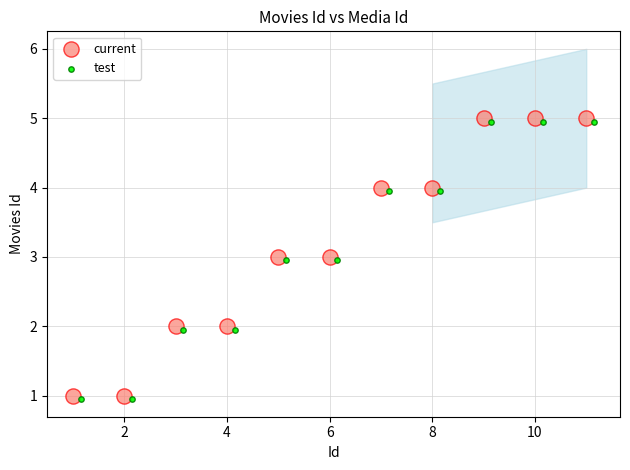

Which series contains the highest Y value?

current